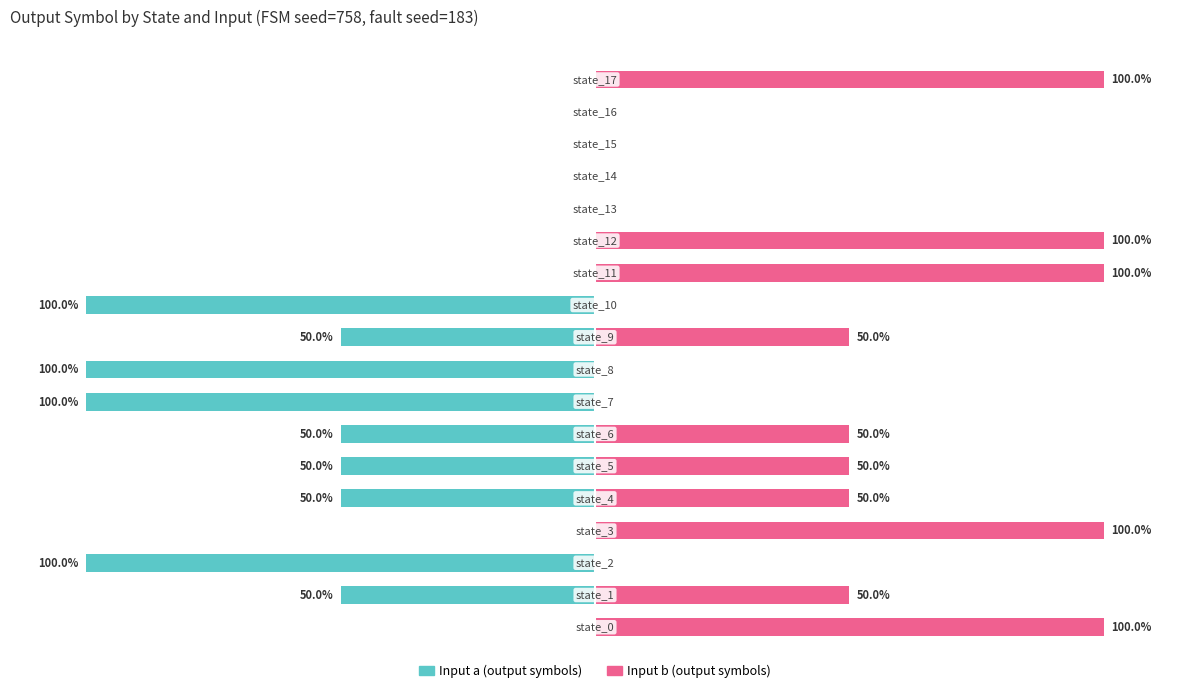

List the labels in order of Input b value, largest first.

0, 3, 11, 12, 17, 1, 4, 5, 6, 9, 2, 7, 8, 10, 13, 14, 15, 16